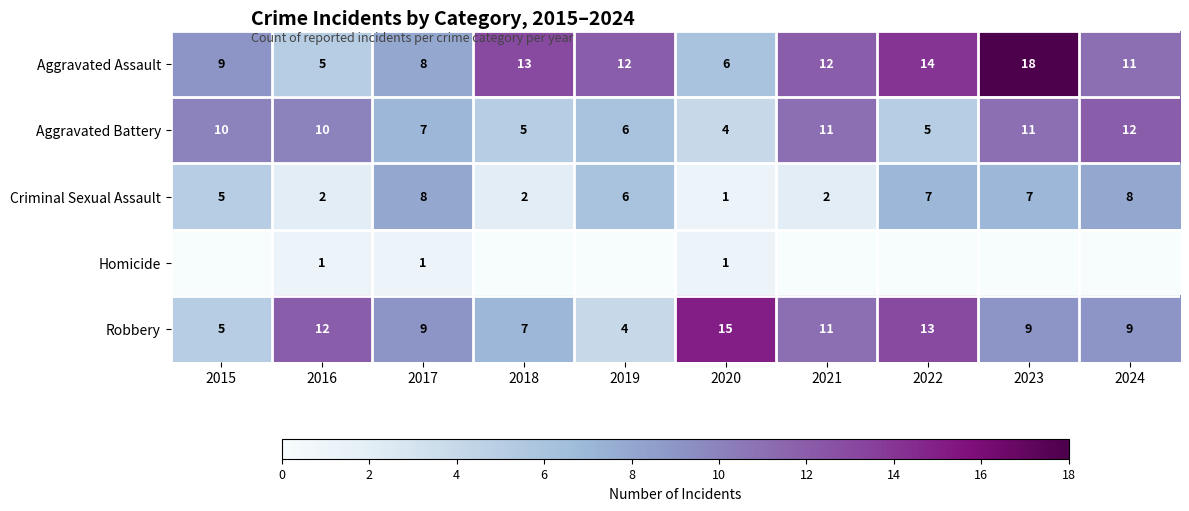

How many Criminal Sexual Assault values are between 2 and 7?

7